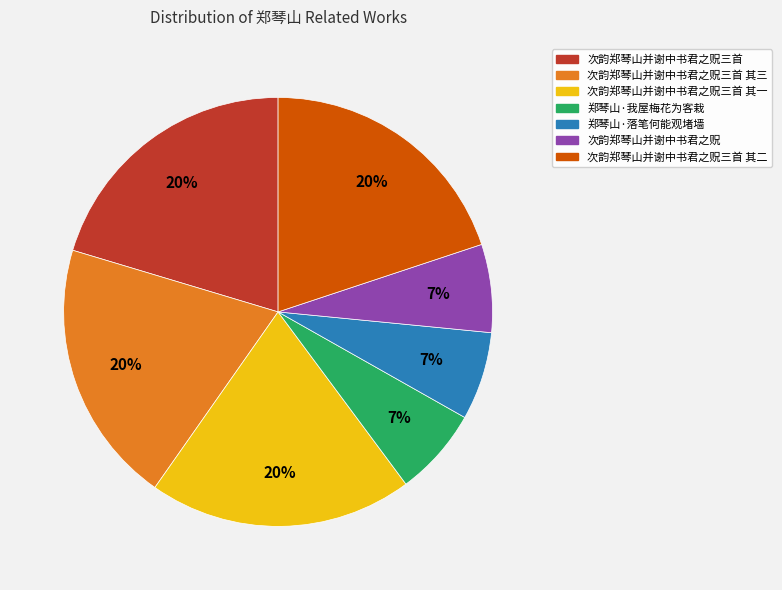

To the nearest percent, what is the average slice percentage?

14%